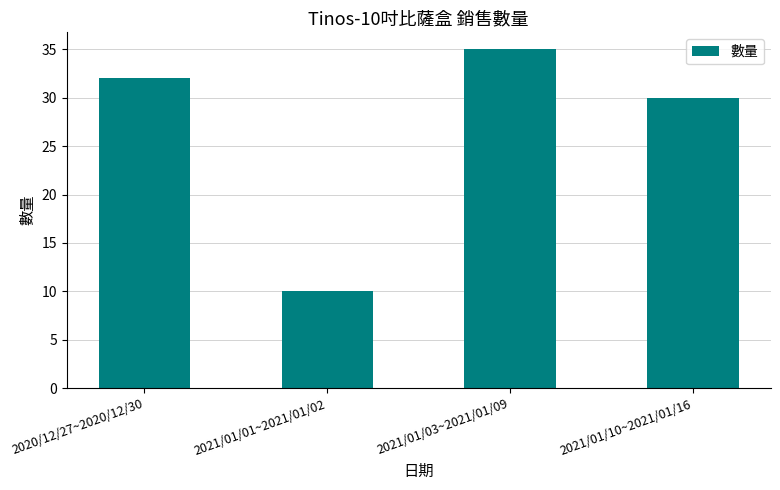

What value does the data have at 2021/01/10~2021/01/16?

30